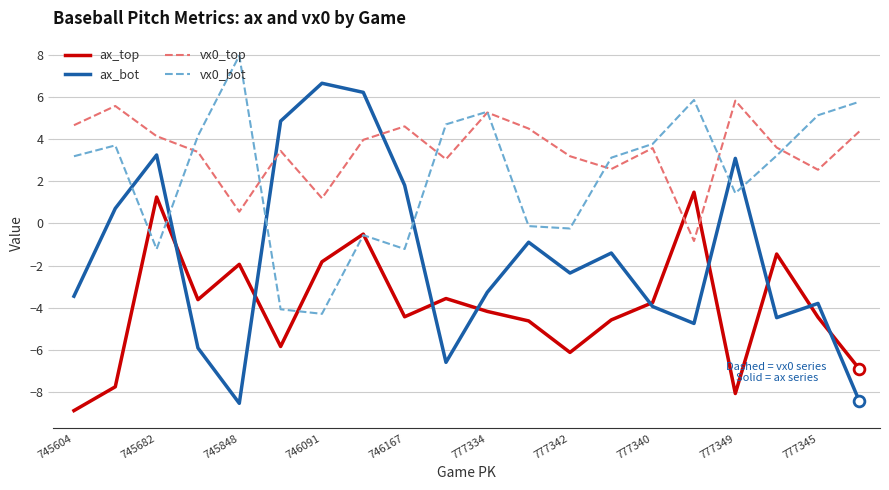

Which series has the largest total across all categories?

vx0_top